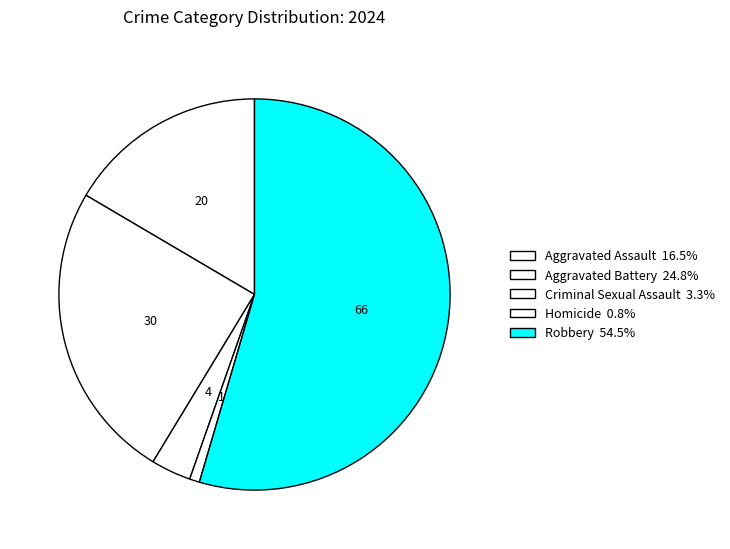

What is the largest slice in the pie chart?

Robbery